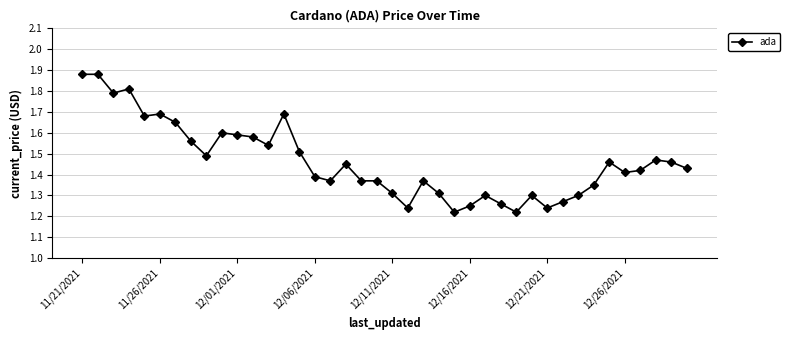

How many values are between 1 and 2?

40